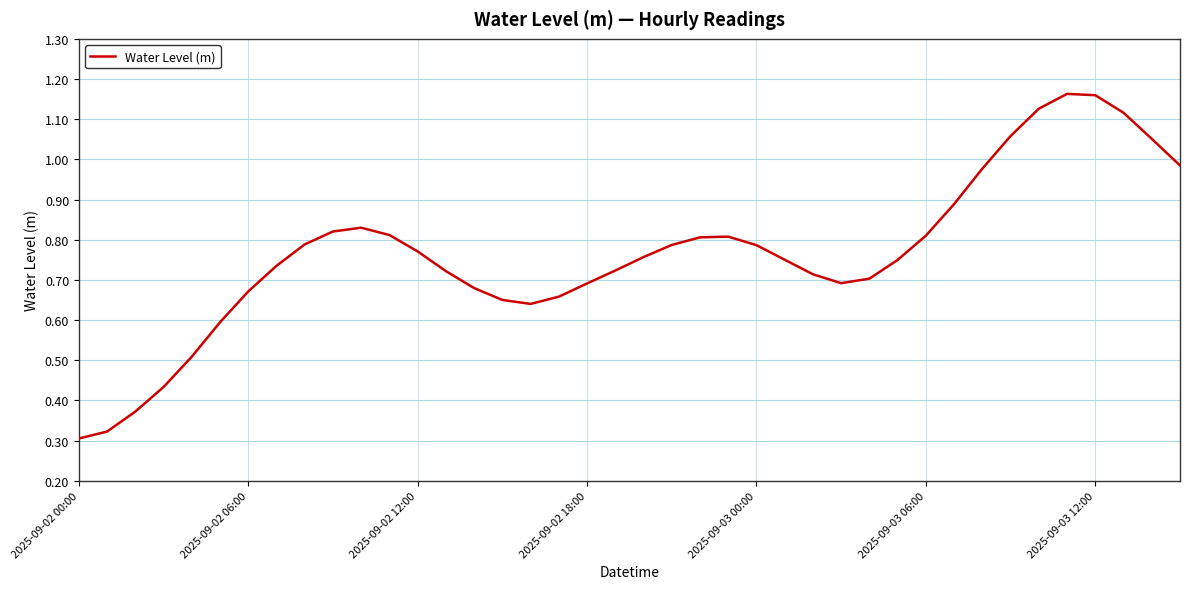

How many points are lower than both their immediate neighbors (excluding endpoints)?

2